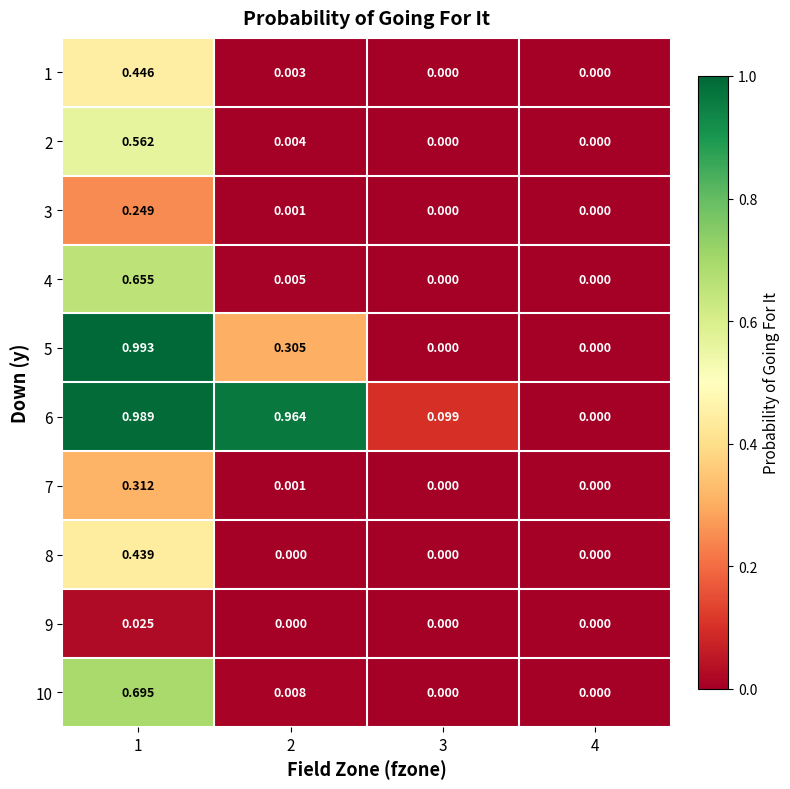

Is the value of 5 at 1 greater than the value of 3 at 3?

Yes